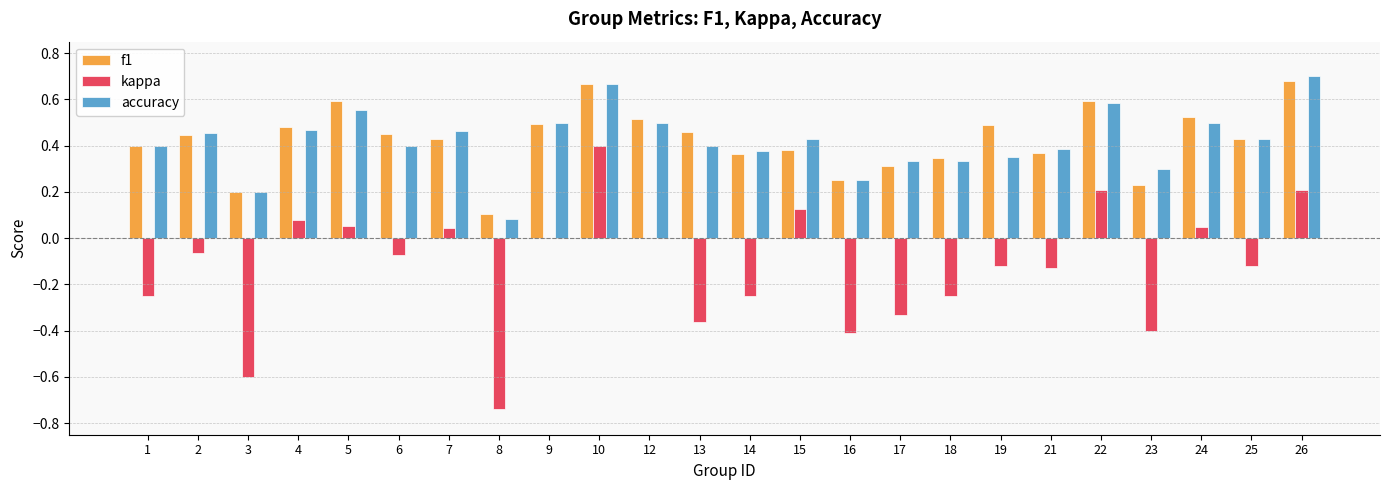

What is the sum of the accuracy values at 22 and 13?

1.0